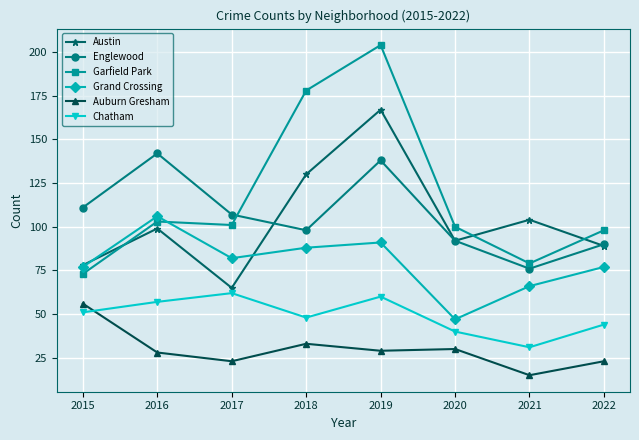

Reading right to left, transcribe all the data shown in this chart.

Austin: 2022=89	2021=104	2020=92	2019=167	2018=130	2017=65	2016=99	2015=78
Englewood: 2022=90	2021=76	2020=92	2019=138	2018=98	2017=107	2016=142	2015=111
Garfield Park: 2022=98	2021=79	2020=100	2019=204	2018=178	2017=101	2016=103	2015=73
Grand Crossing: 2022=77	2021=66	2020=47	2019=91	2018=88	2017=82	2016=106	2015=77
Auburn Gresham: 2022=23	2021=15	2020=30	2019=29	2018=33	2017=23	2016=28	2015=56
Chatham: 2022=44	2021=31	2020=40	2019=60	2018=48	2017=62	2016=57	2015=51